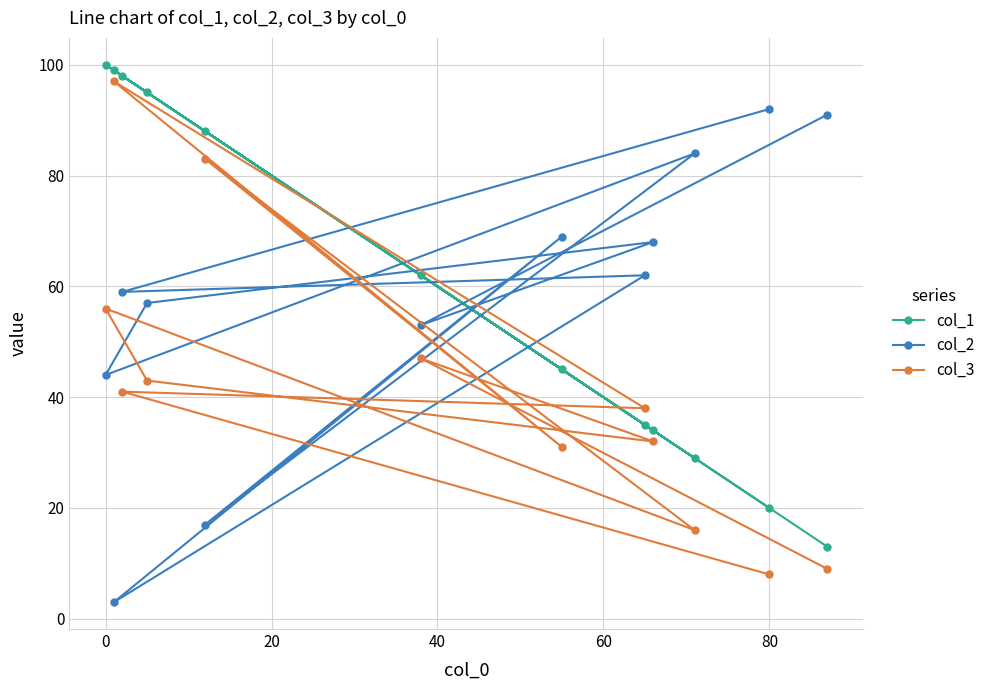

True or false: col_2 has a value of 17 at 0.

False